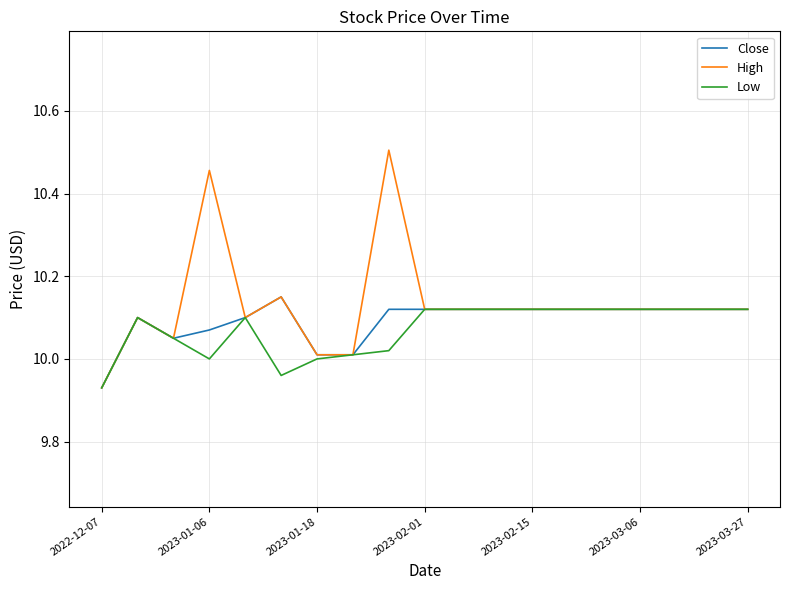

Which series has the largest range (max minus min)?

High